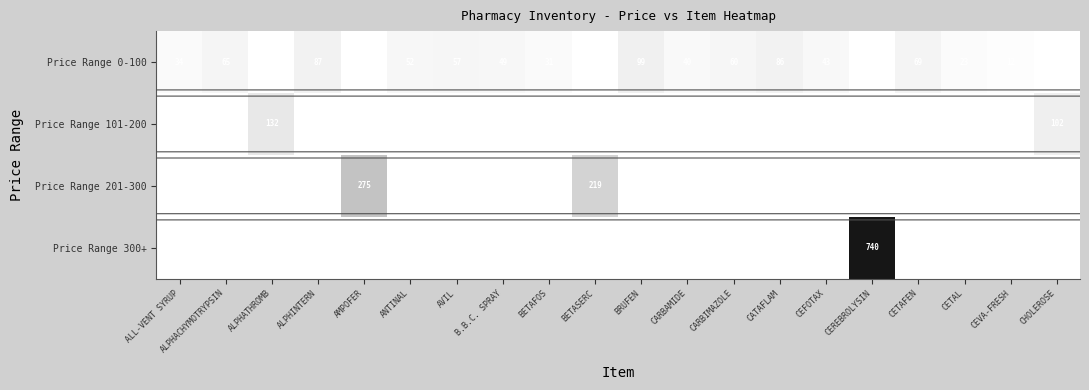

Is it true that Price Range 0-100 equals 10 at ALL-VENT SYRUP?

False